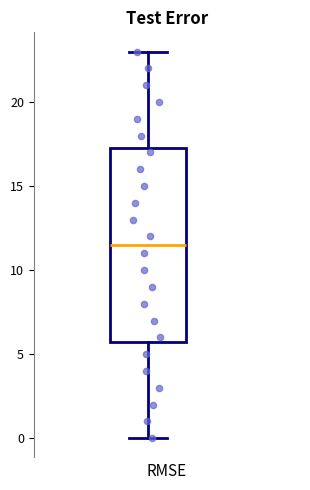

Transcribe this box plot: give where the median line is, the range the box spans, and where the two whiskers end, as read against the y-axis. The values are not printed on the chart, so give them approximately, as read against the axis.

median 11.5, box 6.0 to 17.5, whiskers 0.0 to 23.0